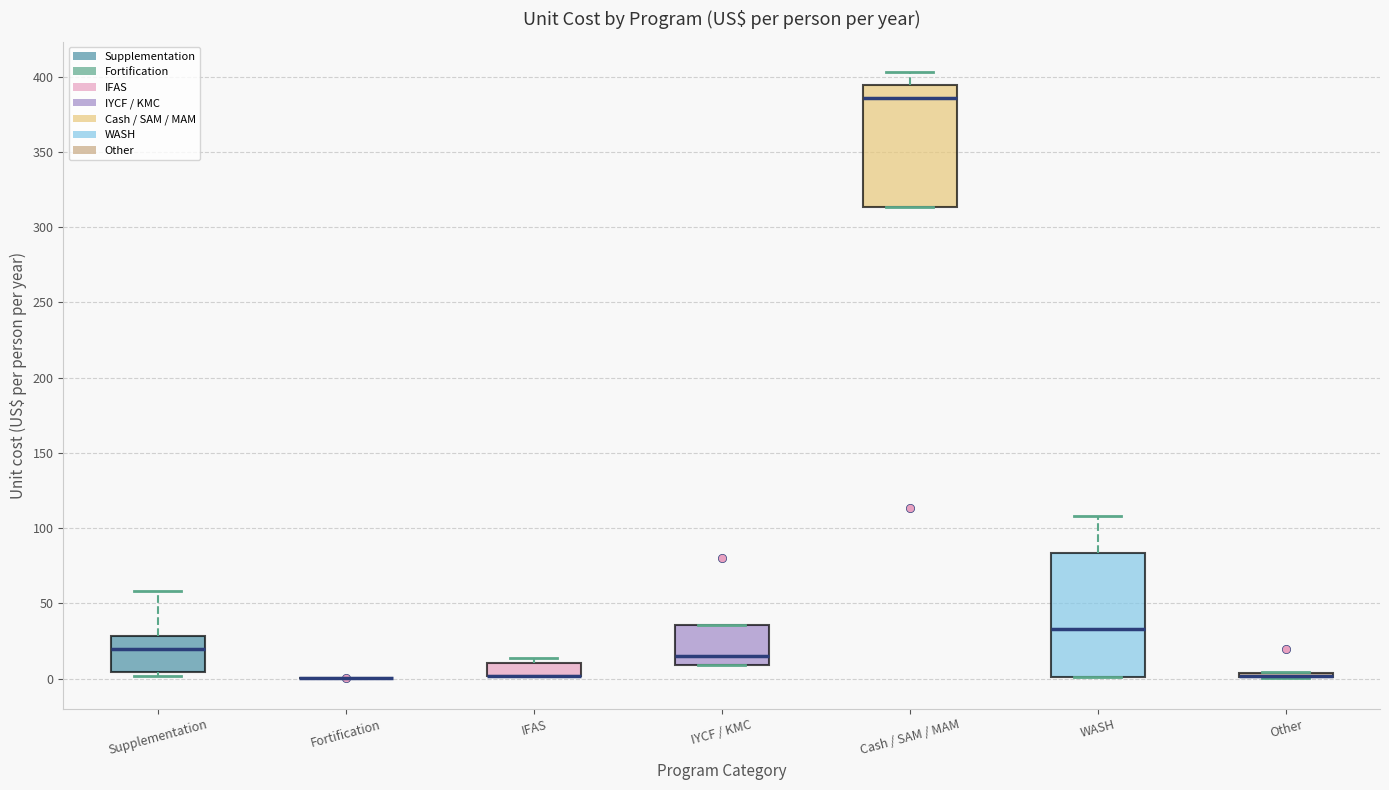

Reading left to right, read every box against the y-axis: the position of its median line, the range the box covers, and the ends of its whiskers. The values are not printed on the chart, so give them approximately, as read against the axis.

Supplementation: median 20, box 5 to 30, whiskers 0 to 60
Fortification: box collapsed to a line at 0, whiskers 0 to 0
IFAS: median 0 (drawn on the box's lower edge), box 0 to 10, whiskers 0 to 15
IYCF / KMC: median 15, box 10 to 35, whiskers 10 to 35
Cash / SAM / MAM: median 385, box 315 to 395, whiskers 315 to 405
WASH: median 35, box 0 to 85, whiskers 0 to 110
Other: box collapsed to a line at 0, whiskers 0 to 5